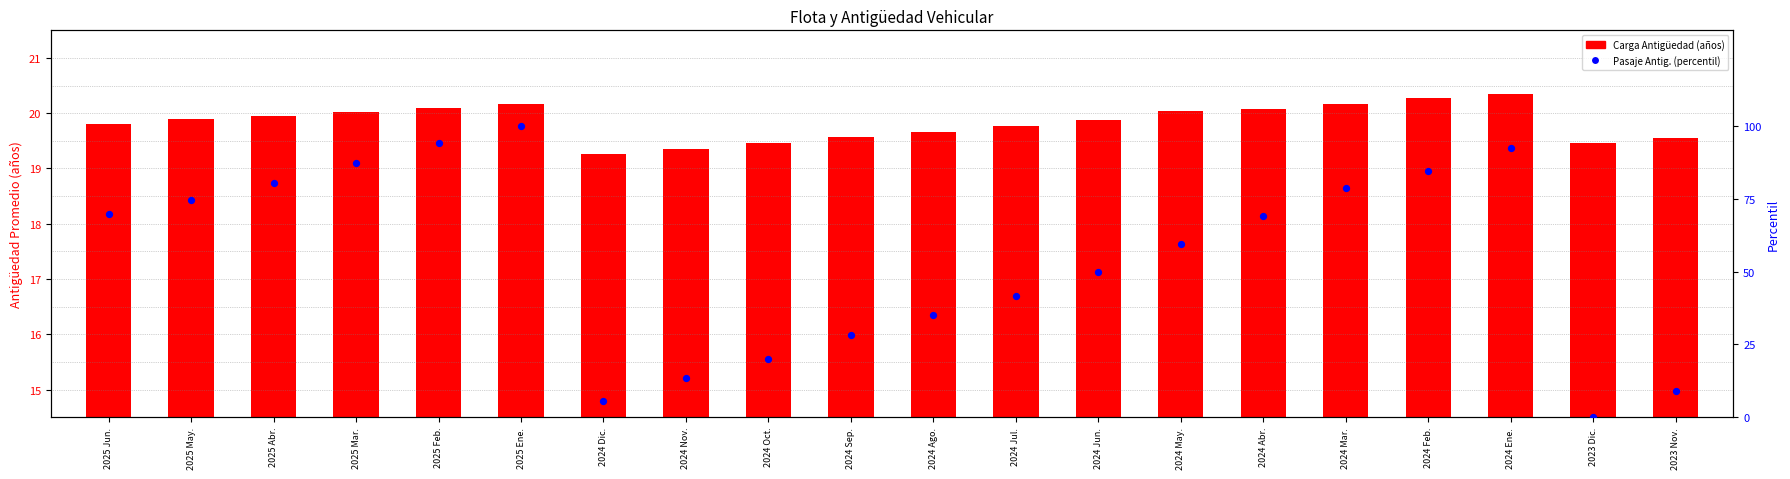

What is the change in value from 2024 Jul. to 2024 Abr.?

+27.8